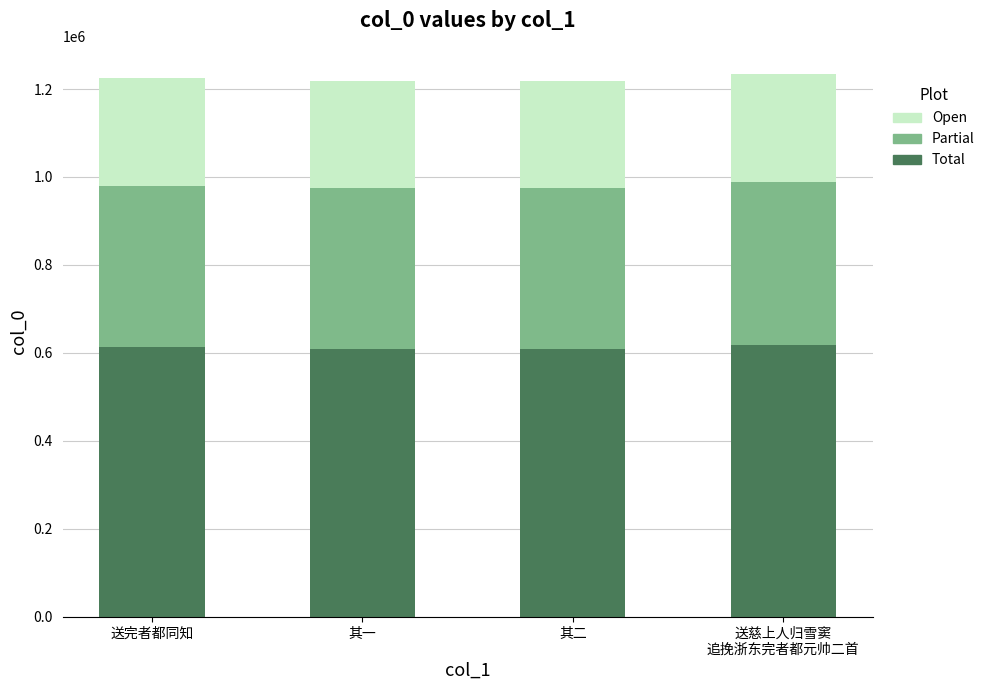

What is the total value across all series at 其一?

1217560.0